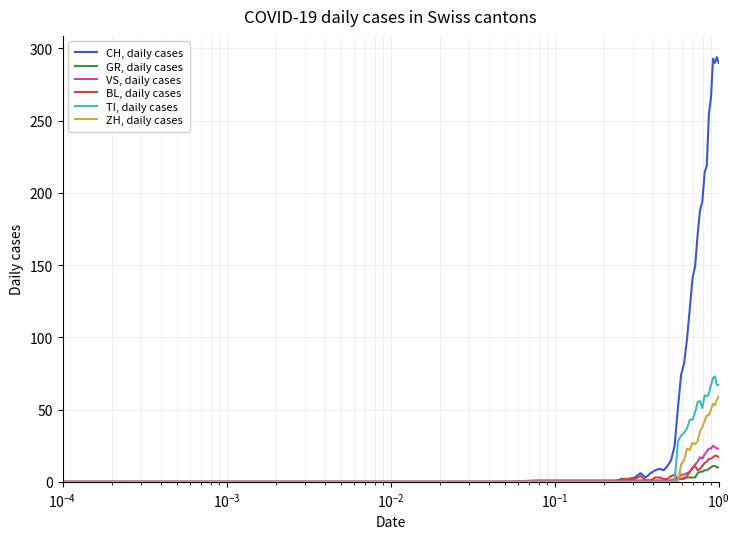

Rank the series by their maximum value, from highest to lowest.

CH, daily cases, TI, daily cases, ZH, daily cases, VS, daily cases, BL, daily cases, GR, daily cases